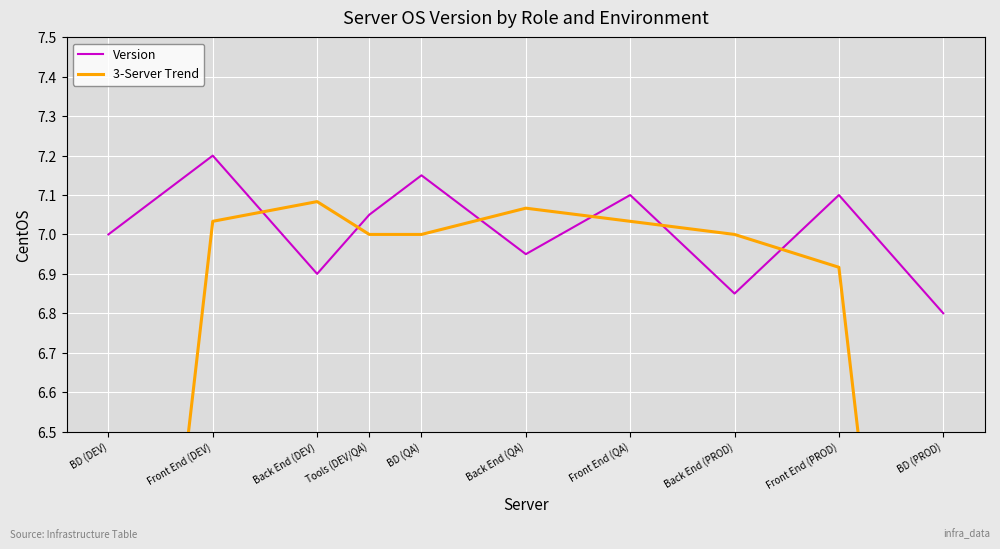

How many lines are shown in the chart?

2